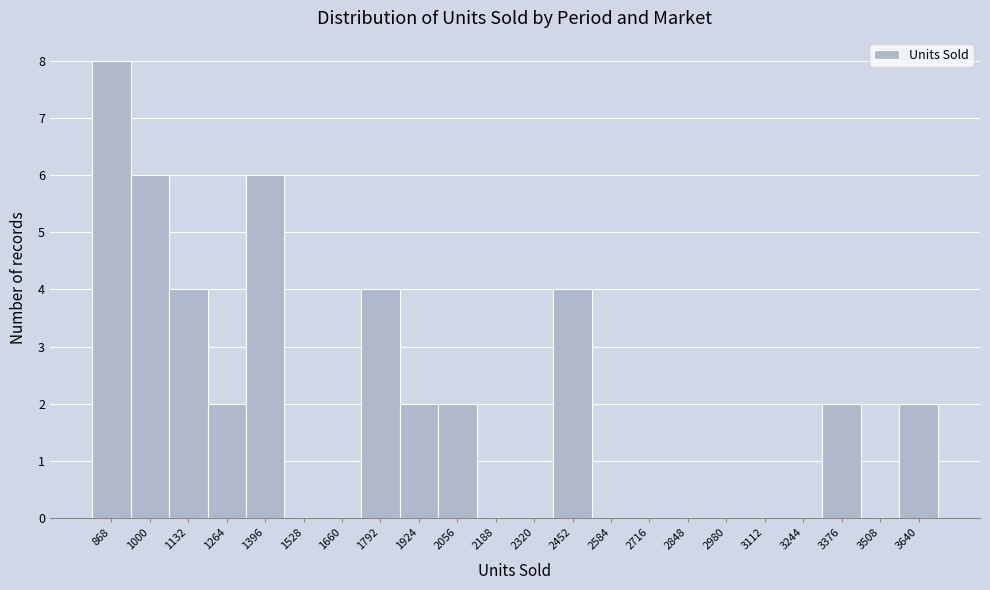

Reading right to left, what are all the values shown in this chart?

3640=2	3508=0	3376=2	3244=0	3112=0	2980=0	2848=0	2716=0	2584=0	2452=4	2320=0	2188=0	2056=2	1924=2	1792=4	1660=0	1528=0	1396=6	1264=2	1132=4	1000=6	868=8